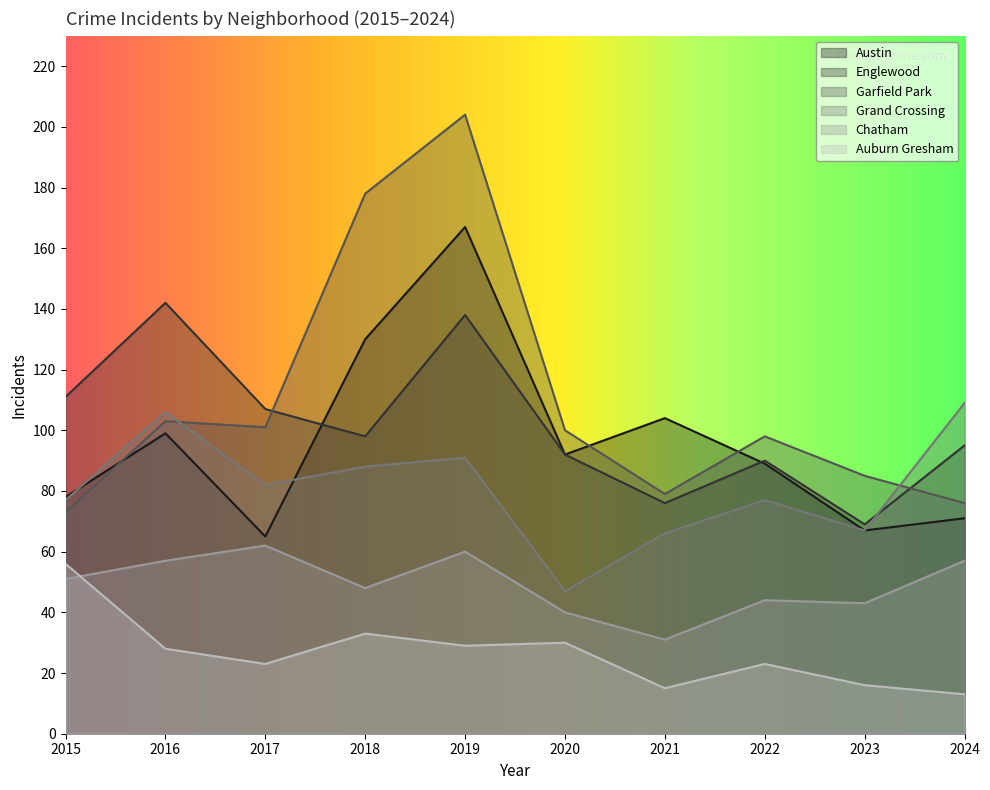

In Austin, how many points are lower than both neighbors (excluding endpoints)?

3